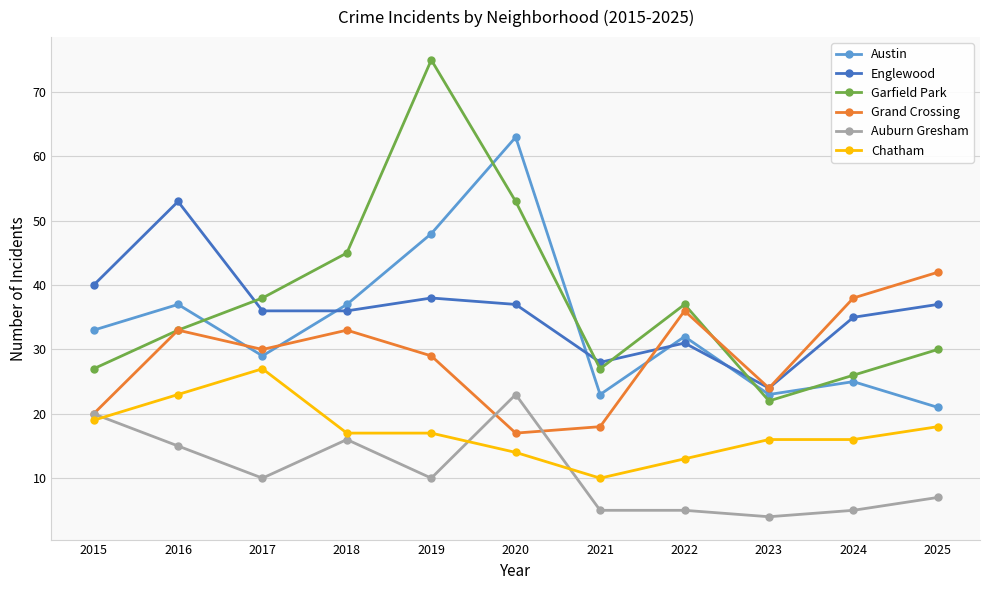

What is the average value of the Austin series?

34